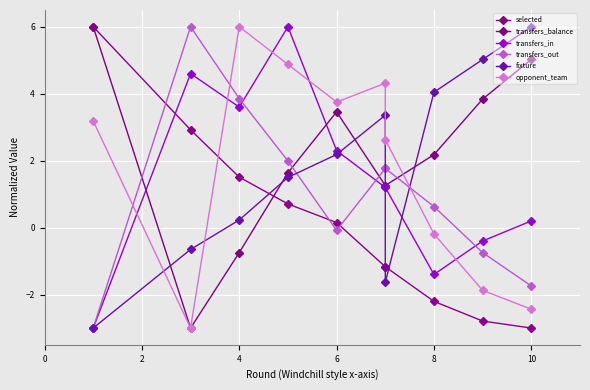

What is the difference between the transfers_balance values at 0 and 8?

2.2